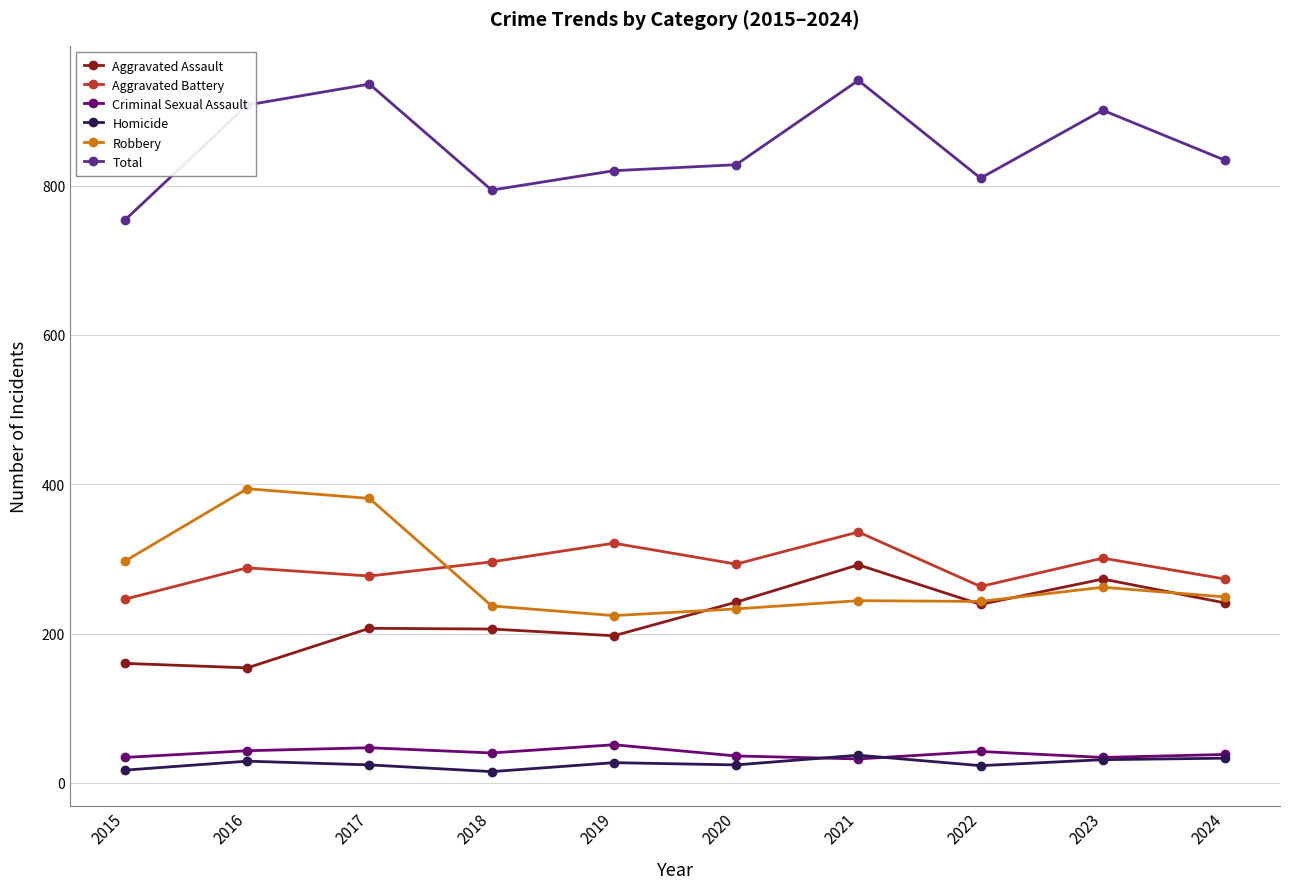

At which label is Robbery closest to 309?

2015